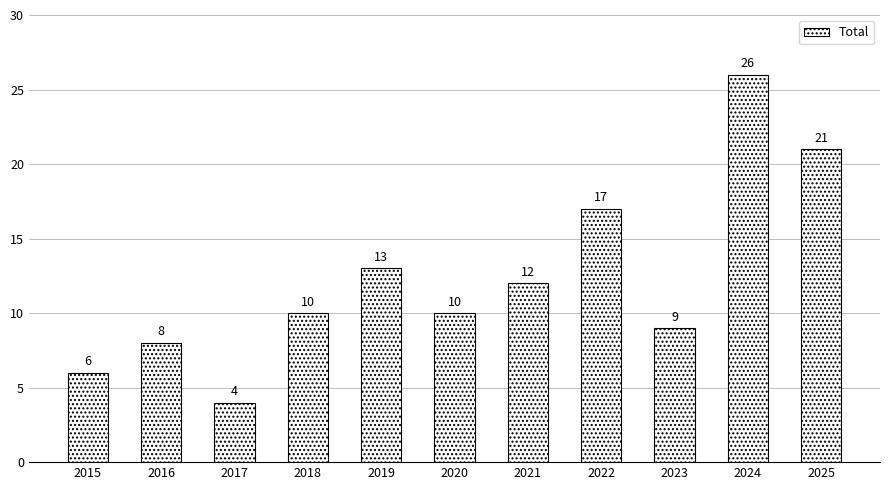

What is the difference between the values at 2024 and 2016?

18